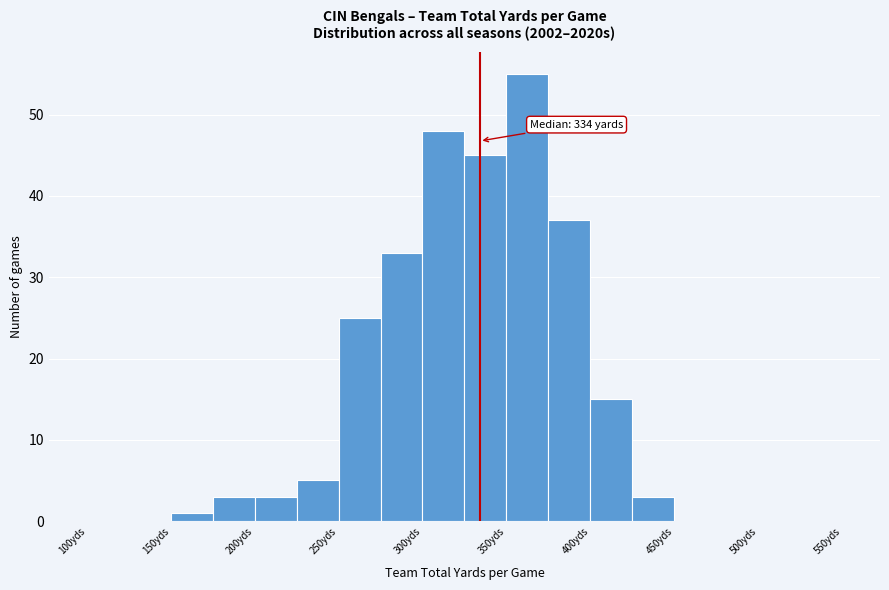

Which range on the x-axis has the tallest bar?

350 to 375